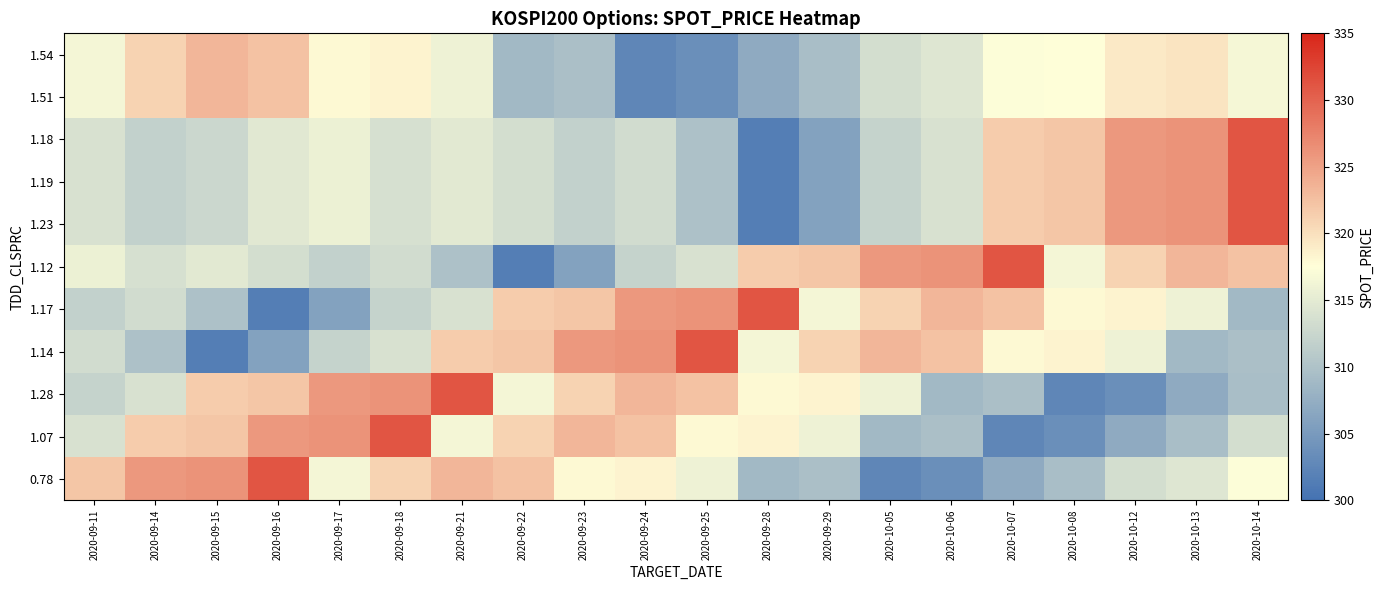

Reading right to left, extract all data points from this chart.

1.54: 2020-10-14=316.6	2020-10-13=319.6	2020-10-12=319.1	2020-10-08=317.5	2020-10-07=317.4	2020-10-06=314.4	2020-10-05=313.5	2020-09-29=309.4	2020-09-28=307.0	2020-09-25=303.6	2020-09-24=302.5	2020-09-23=309.6	2020-09-22=308.8	2020-09-21=315.9	2020-09-18=318.4	2020-09-17=318.0	2020-09-16=322.3	2020-09-15=323.4	2020-09-14=321.0	2020-09-11=316.4
1.51: 2020-10-14=316.6	2020-10-13=319.6	2020-10-12=319.1	2020-10-08=317.5	2020-10-07=317.4	2020-10-06=314.4	2020-10-05=313.5	2020-09-29=309.4	2020-09-28=307.0	2020-09-25=303.6	2020-09-24=302.5	2020-09-23=309.6	2020-09-22=308.8	2020-09-21=315.9	2020-09-18=318.4	2020-09-17=318.0	2020-09-16=322.3	2020-09-15=323.4	2020-09-14=321.0	2020-09-11=316.4
1.18: 2020-10-14=331.1	2020-10-13=326.1	2020-10-12=325.8	2020-10-08=322.1	2020-10-07=321.5	2020-10-06=313.8	2020-10-05=312.1	2020-09-29=305.9	2020-09-28=301.6	2020-09-25=309.9	2020-09-24=313.2	2020-09-23=311.8	2020-09-22=313.5	2020-09-21=314.8	2020-09-18=313.8	2020-09-17=315.8	2020-09-16=314.7	2020-09-15=312.6	2020-09-14=311.8	2020-09-11=313.9
1.19: 2020-10-14=331.1	2020-10-13=326.1	2020-10-12=325.8	2020-10-08=322.1	2020-10-07=321.5	2020-10-06=313.8	2020-10-05=312.1	2020-09-29=305.9	2020-09-28=301.6	2020-09-25=309.9	2020-09-24=313.2	2020-09-23=311.8	2020-09-22=313.5	2020-09-21=314.8	2020-09-18=313.8	2020-09-17=315.8	2020-09-16=314.7	2020-09-15=312.6	2020-09-14=311.8	2020-09-11=313.9
1.23: 2020-10-14=331.1	2020-10-13=326.1	2020-10-12=325.8	2020-10-08=322.1	2020-10-07=321.5	2020-10-06=313.8	2020-10-05=312.1	2020-09-29=305.9	2020-09-28=301.6	2020-09-25=309.9	2020-09-24=313.2	2020-09-23=311.8	2020-09-22=313.5	2020-09-21=314.8	2020-09-18=313.8	2020-09-17=315.8	2020-09-16=314.7	2020-09-15=312.6	2020-09-14=311.8	2020-09-11=313.9
1.12: 2020-10-14=322.3	2020-10-13=323.4	2020-10-12=321.0	2020-10-08=316.4	2020-10-07=331.1	2020-10-06=326.1	2020-10-05=325.8	2020-09-29=322.1	2020-09-28=321.5	2020-09-25=313.8	2020-09-24=312.1	2020-09-23=305.9	2020-09-22=301.6	2020-09-21=309.9	2020-09-18=313.2	2020-09-17=311.8	2020-09-16=313.5	2020-09-15=314.8	2020-09-14=313.8	2020-09-11=315.8
1.17: 2020-10-14=308.8	2020-10-13=315.9	2020-10-12=318.4	2020-10-08=318.0	2020-10-07=322.3	2020-10-06=323.4	2020-10-05=321.0	2020-09-29=316.4	2020-09-28=331.1	2020-09-25=326.1	2020-09-24=325.8	2020-09-23=322.1	2020-09-22=321.5	2020-09-21=313.8	2020-09-18=312.1	2020-09-17=305.9	2020-09-16=301.6	2020-09-15=309.9	2020-09-14=313.2	2020-09-11=311.8
1.14: 2020-10-14=309.6	2020-10-13=308.8	2020-10-12=315.9	2020-10-08=318.4	2020-10-07=318.0	2020-10-06=322.3	2020-10-05=323.4	2020-09-29=321.0	2020-09-28=316.4	2020-09-25=331.1	2020-09-24=326.1	2020-09-23=325.8	2020-09-22=322.1	2020-09-21=321.5	2020-09-18=313.8	2020-09-17=312.1	2020-09-16=305.9	2020-09-15=301.6	2020-09-14=309.9	2020-09-11=313.2
1.28: 2020-10-14=309.4	2020-10-13=307.0	2020-10-12=303.6	2020-10-08=302.5	2020-10-07=309.6	2020-10-06=308.8	2020-10-05=315.9	2020-09-29=318.4	2020-09-28=318.0	2020-09-25=322.3	2020-09-24=323.4	2020-09-23=321.0	2020-09-22=316.4	2020-09-21=331.1	2020-09-18=326.1	2020-09-17=325.8	2020-09-16=322.1	2020-09-15=321.5	2020-09-14=313.8	2020-09-11=312.1
1.07: 2020-10-14=313.5	2020-10-13=309.4	2020-10-12=307.0	2020-10-08=303.6	2020-10-07=302.5	2020-10-06=309.6	2020-10-05=308.8	2020-09-29=315.9	2020-09-28=318.4	2020-09-25=318.0	2020-09-24=322.3	2020-09-23=323.4	2020-09-22=321.0	2020-09-21=316.4	2020-09-18=331.1	2020-09-17=326.1	2020-09-16=325.8	2020-09-15=322.1	2020-09-14=321.5	2020-09-11=313.8
0.78: 2020-10-14=317.4	2020-10-13=314.4	2020-10-12=313.5	2020-10-08=309.4	2020-10-07=307.0	2020-10-06=303.6	2020-10-05=302.5	2020-09-29=309.6	2020-09-28=308.8	2020-09-25=315.9	2020-09-24=318.4	2020-09-23=318.0	2020-09-22=322.3	2020-09-21=323.4	2020-09-18=321.0	2020-09-17=316.4	2020-09-16=331.1	2020-09-15=326.1	2020-09-14=325.8	2020-09-11=322.1